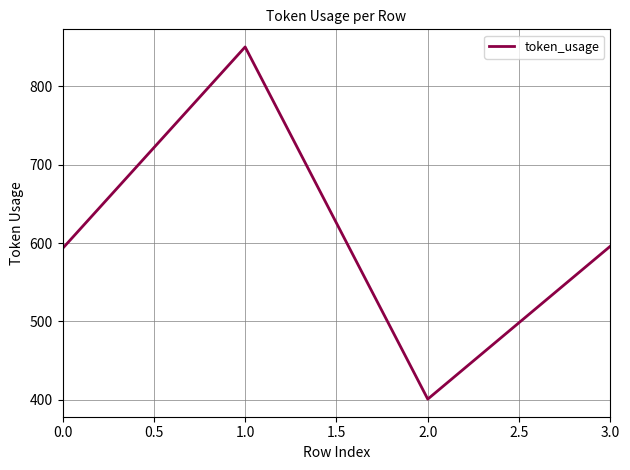

What is the sum of all values?

2440